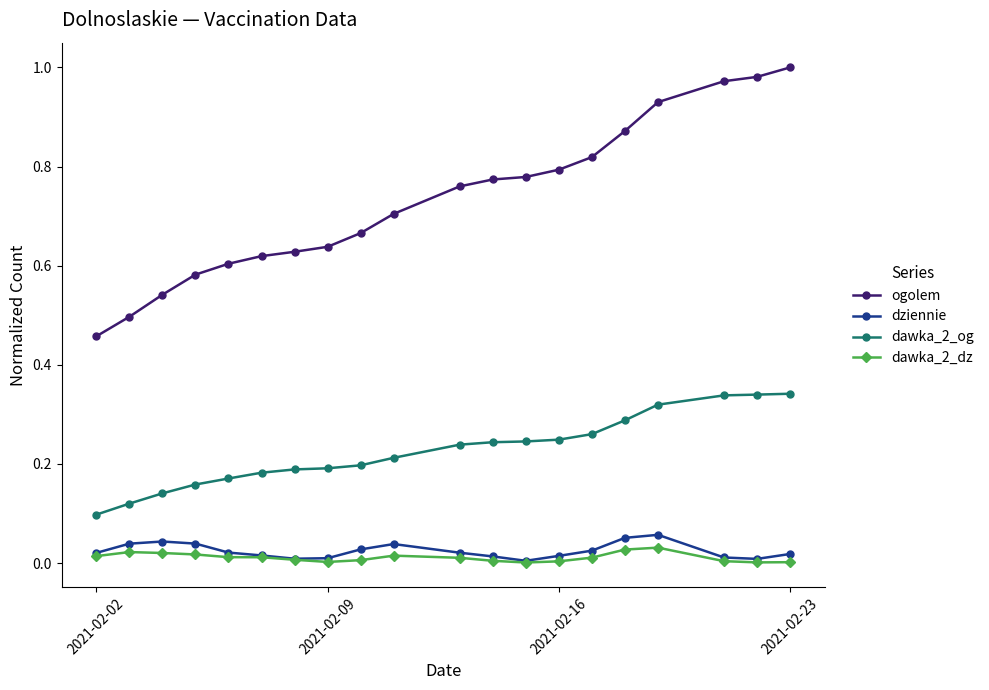

True or false: ogolem and dawka_2_og intersect in this chart.

False